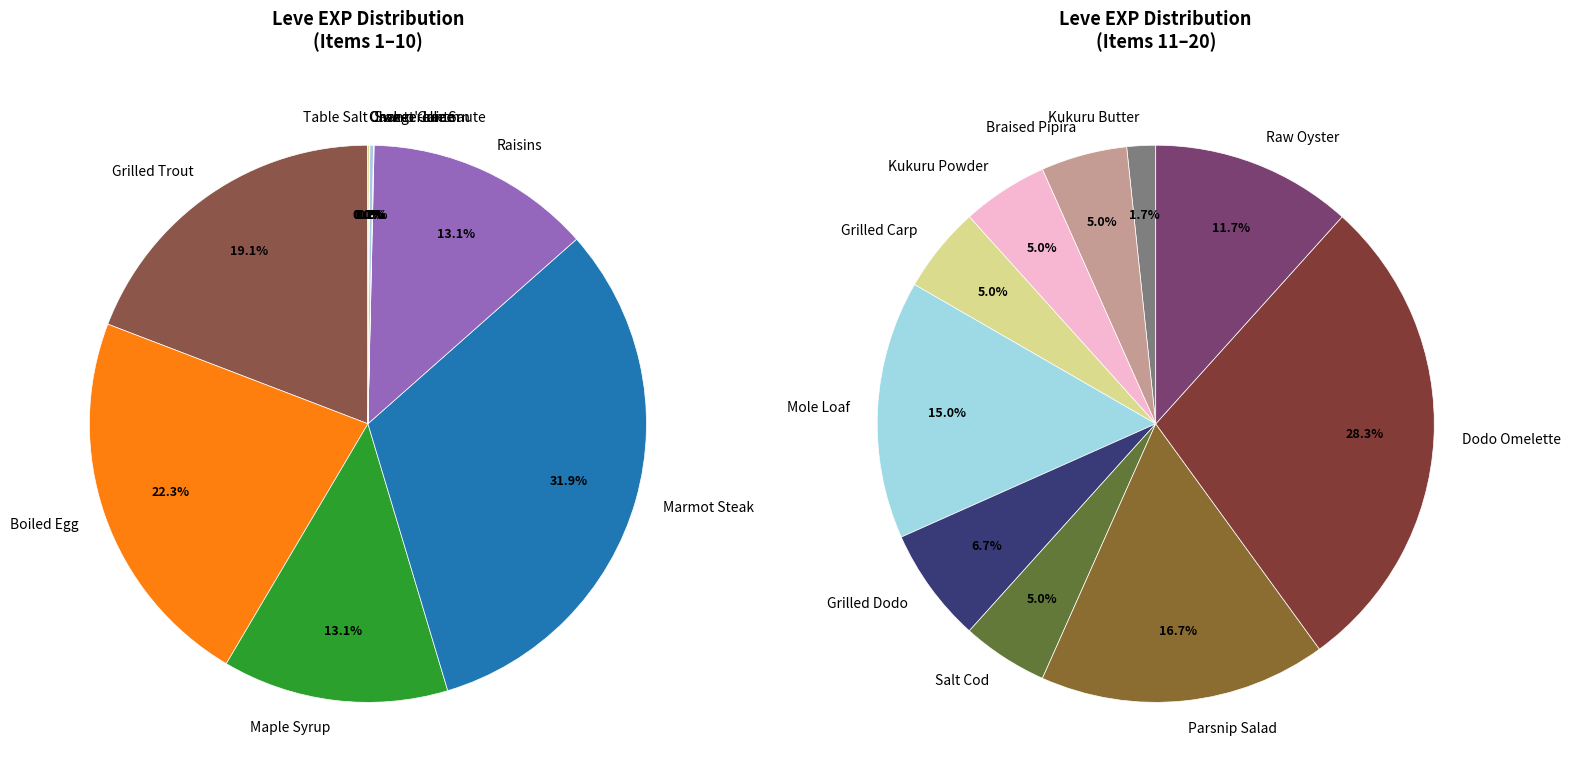

Does Mole Loaf represent more than half of the total?

No